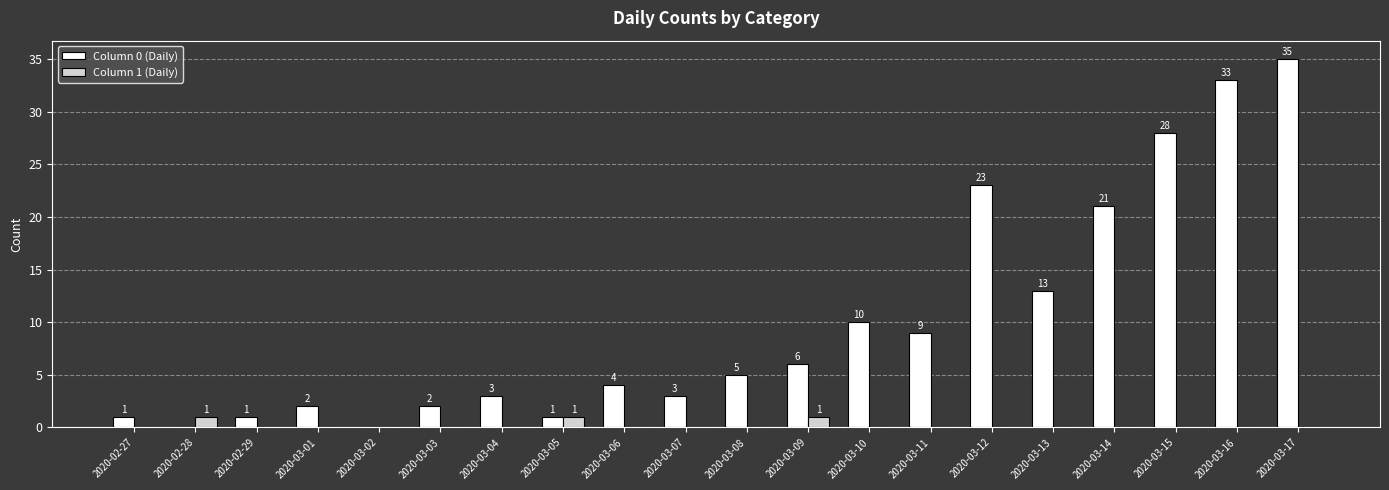

How many groups of bars are there?

20